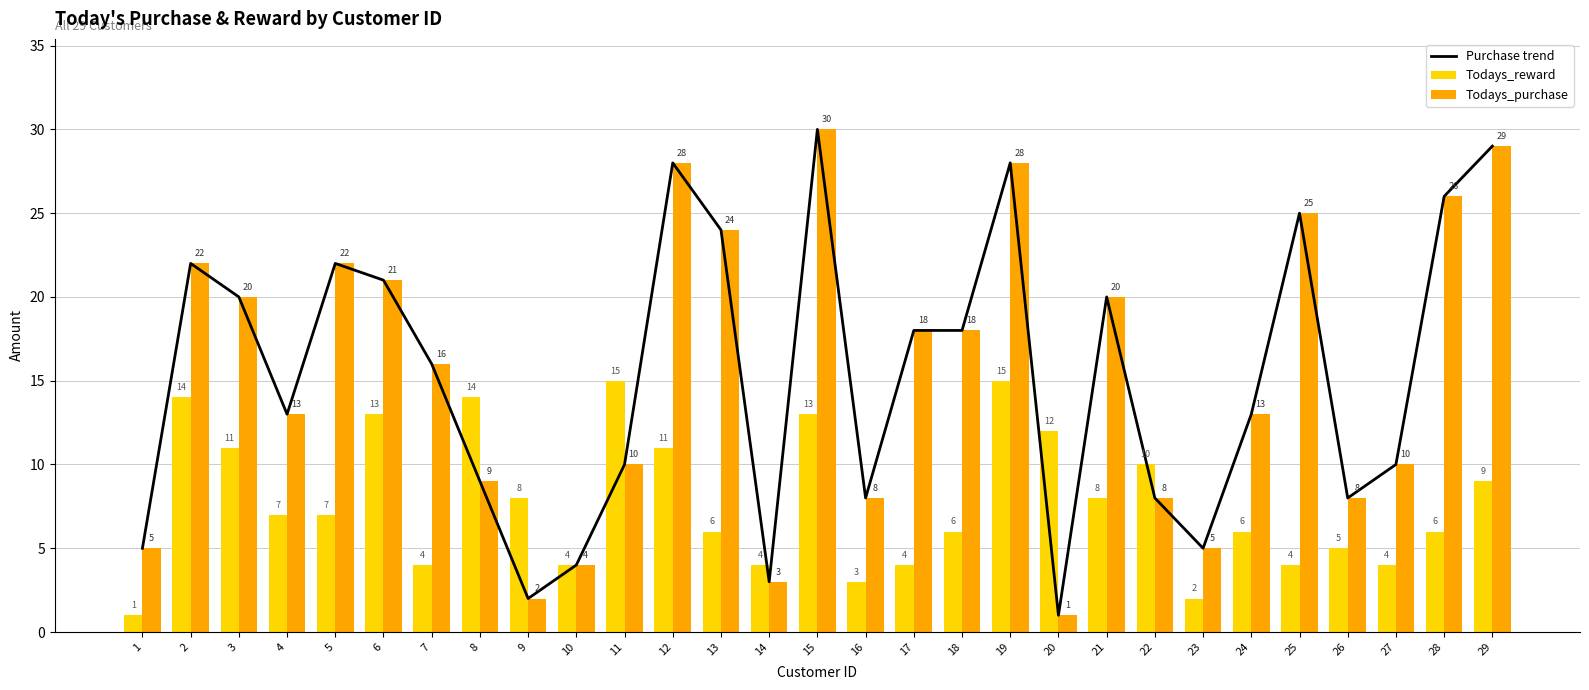

True or false: Todays_reward has a value of 3 at 3.

False